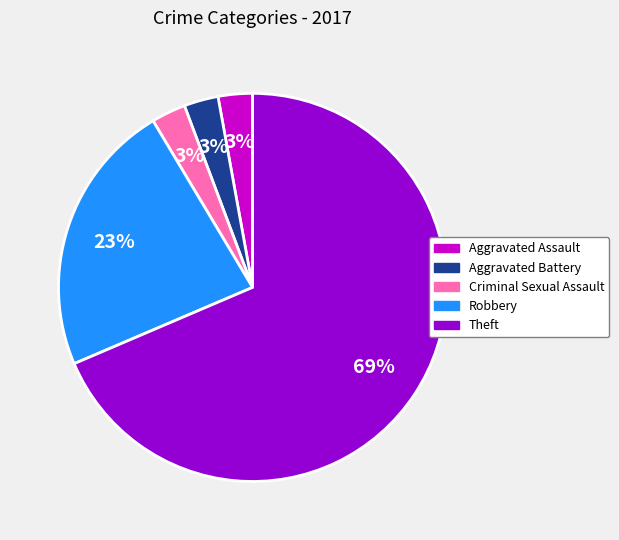

To the nearest percent, what is the difference between the Theft and Robbery slice percentages?

46%